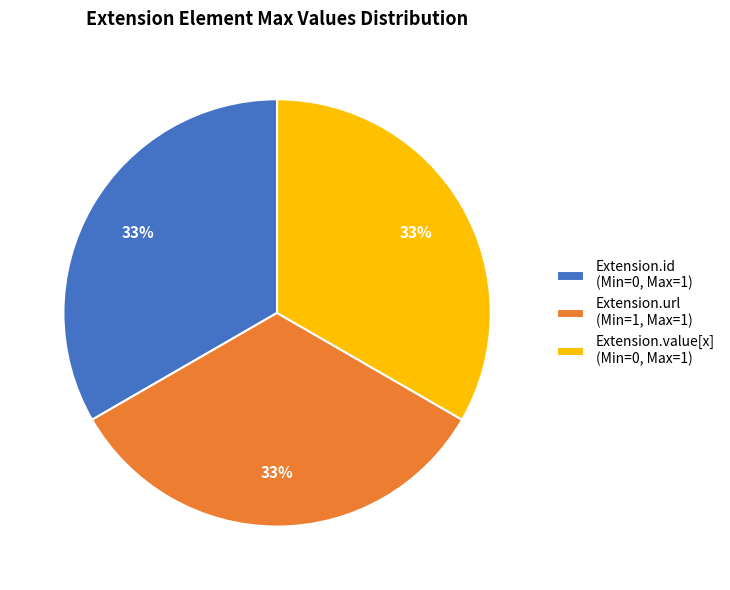

How many slices are in this pie chart?

3